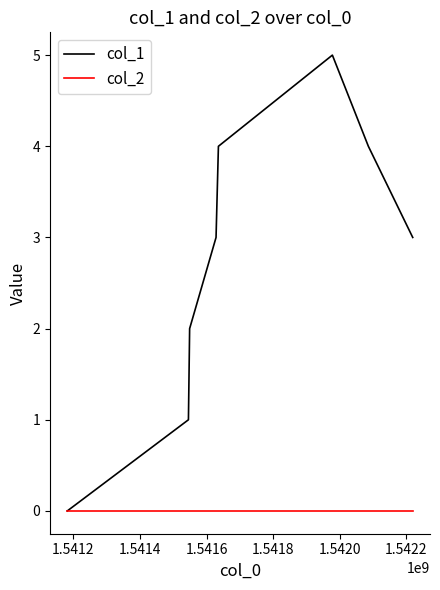

Which series has the largest total across all categories?

col_1